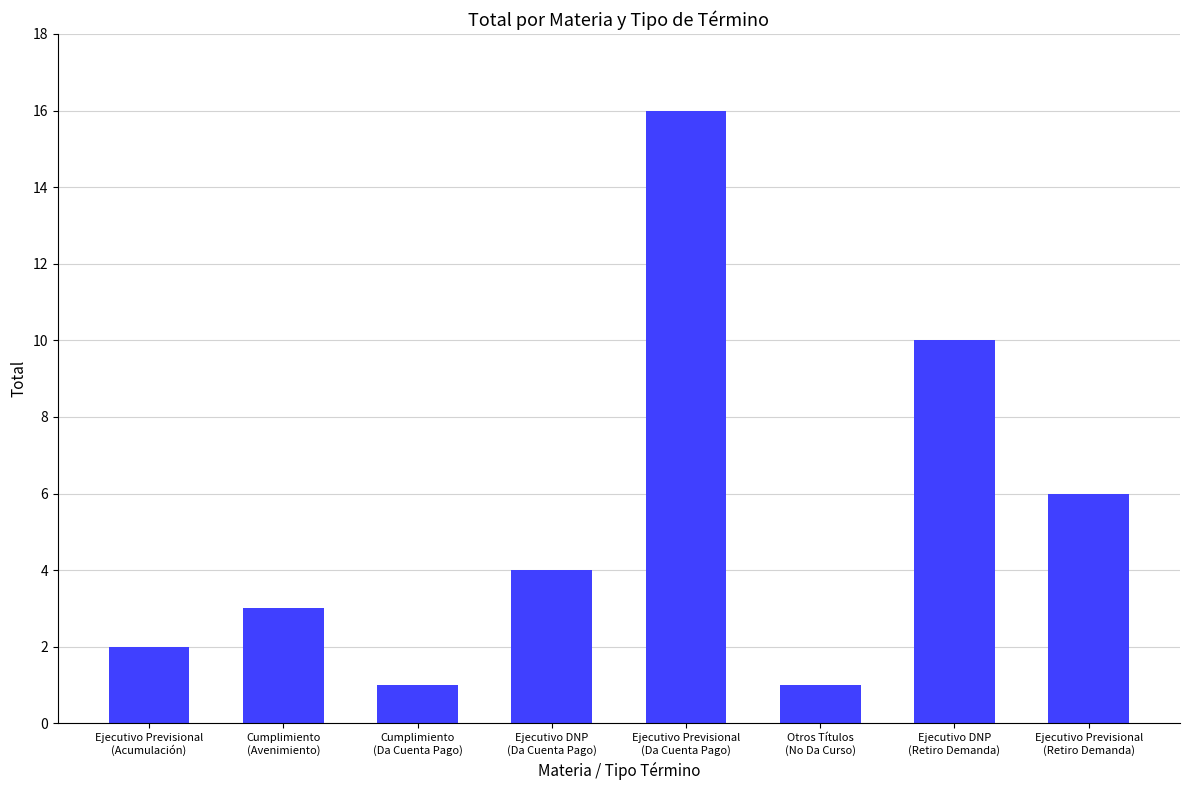

What is the difference between the second highest and minimum values?

9